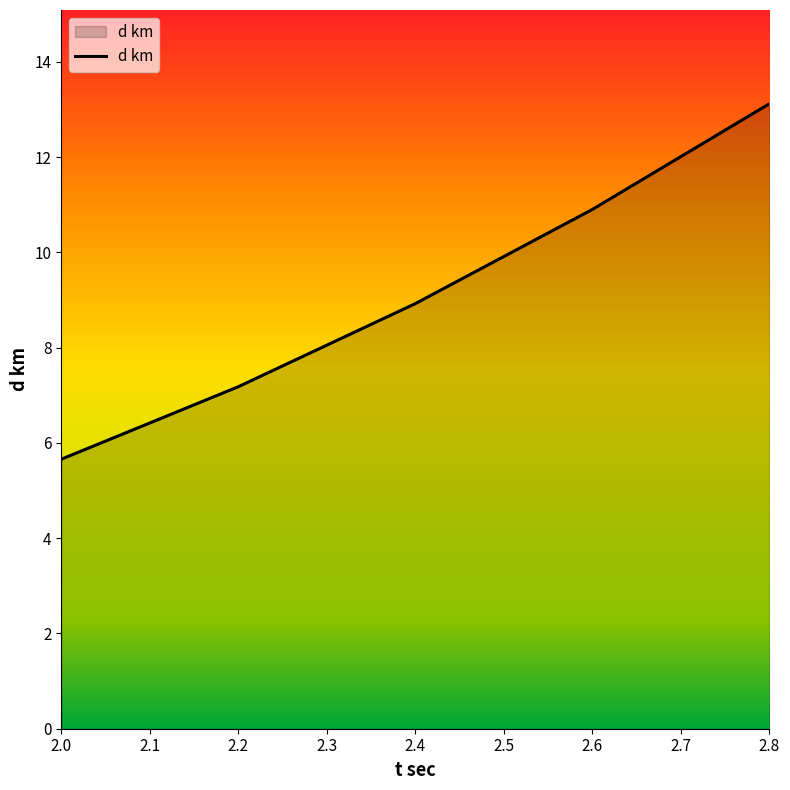

What is the difference between the values at 2.0 and 2.6?

5.2